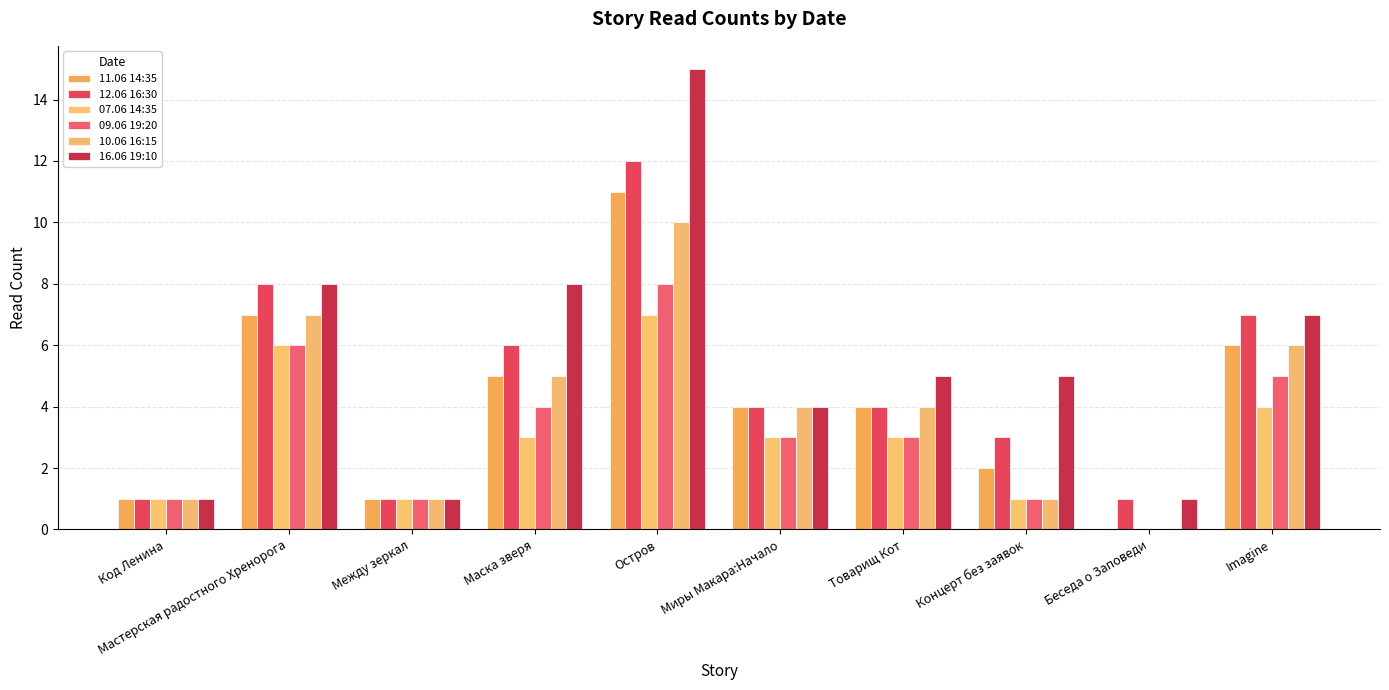

At which label is 12.06 16:30 closest to 6?

Маска зверя